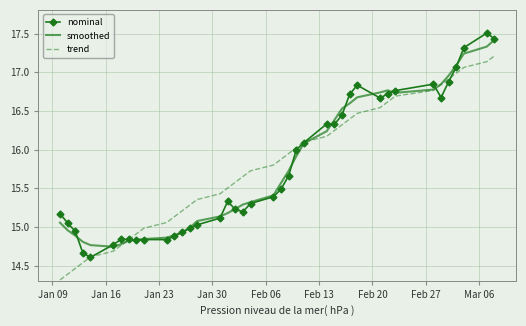

What is the smallest value displayed?

14.3